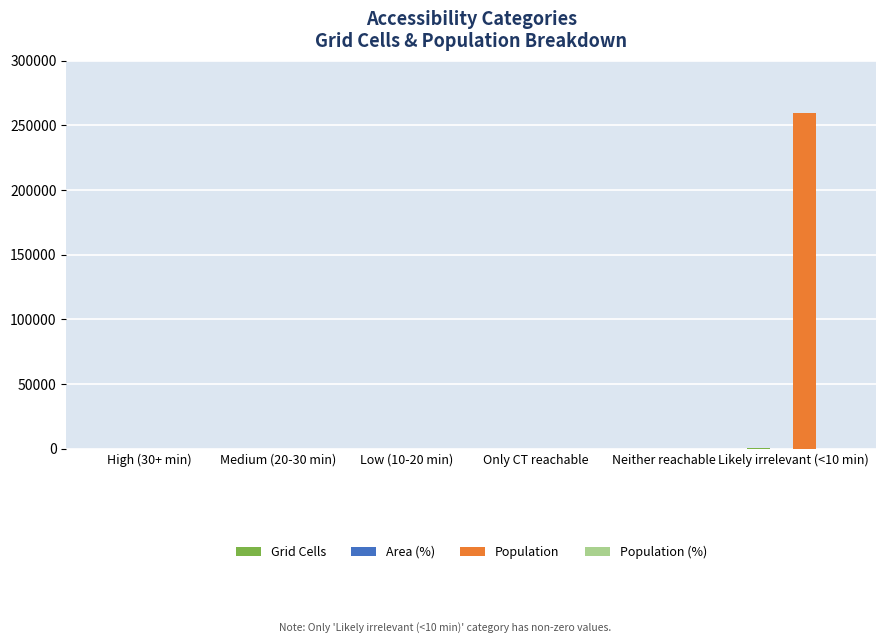

At which category is the sum across all series the highest?

Likely irrelevant (<10 min)